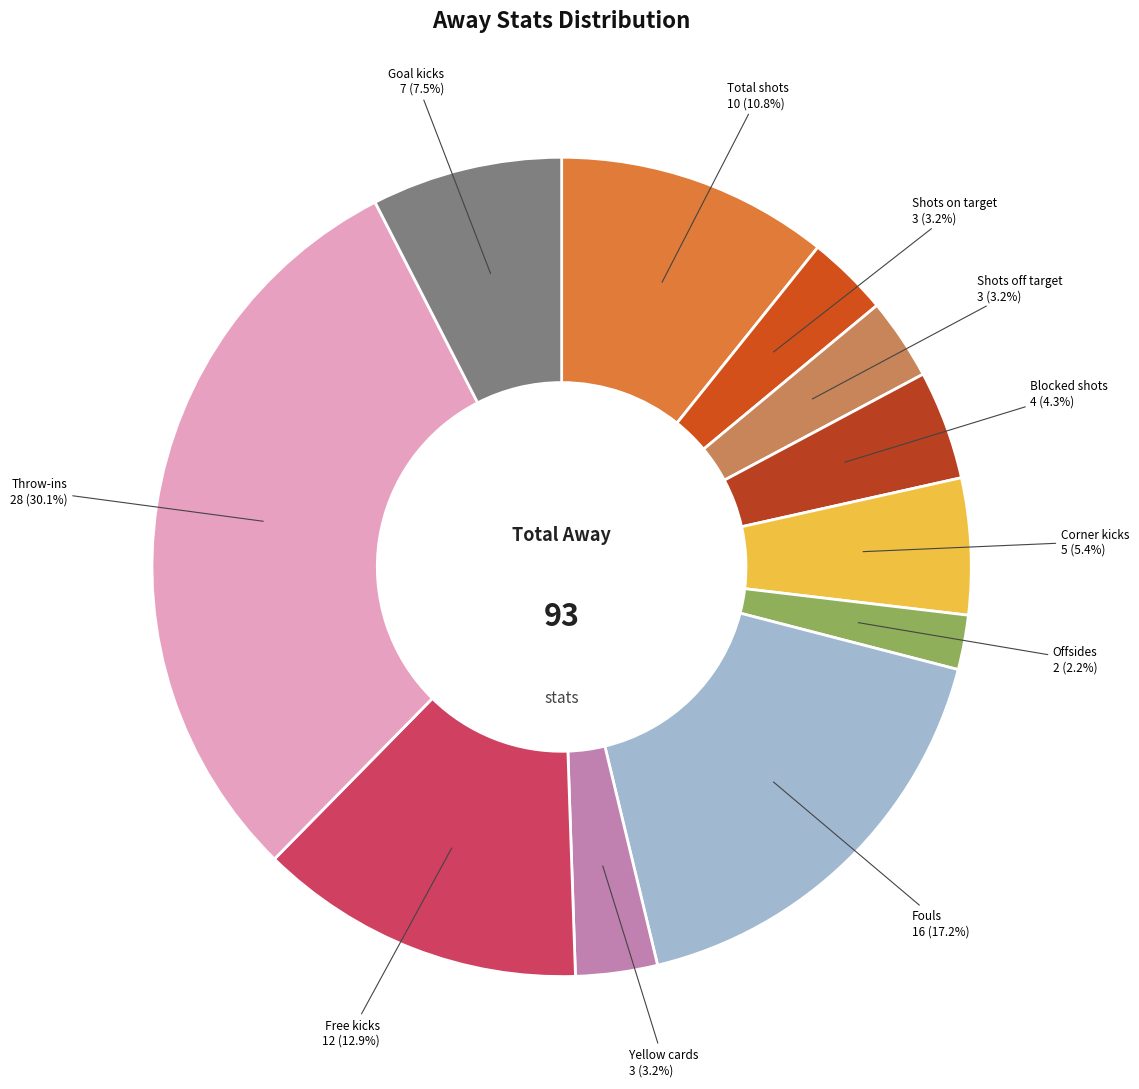

How many slices are in this pie chart?

11